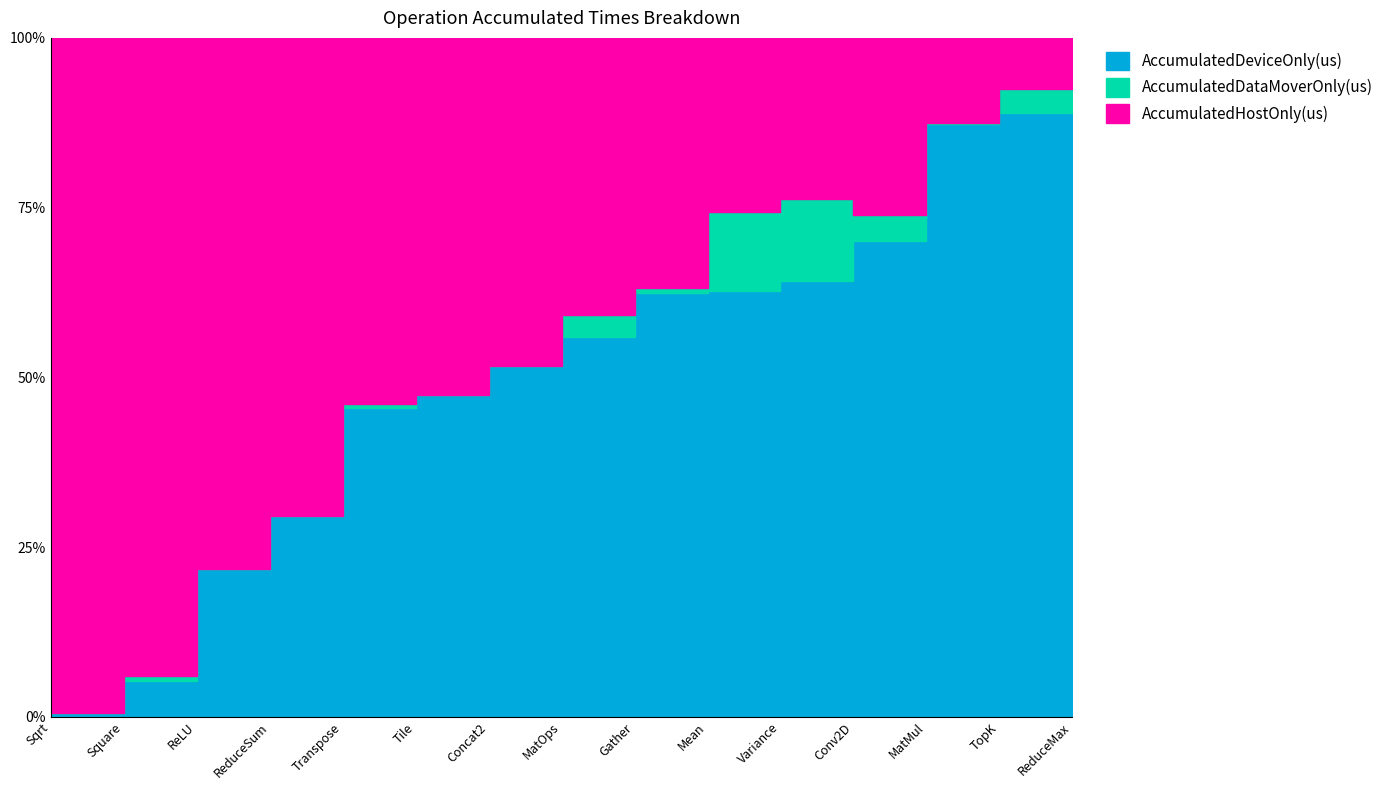

What is the sum of the AccumulatedDeviceOnly(us) values at Square and Concat2?

891144.3